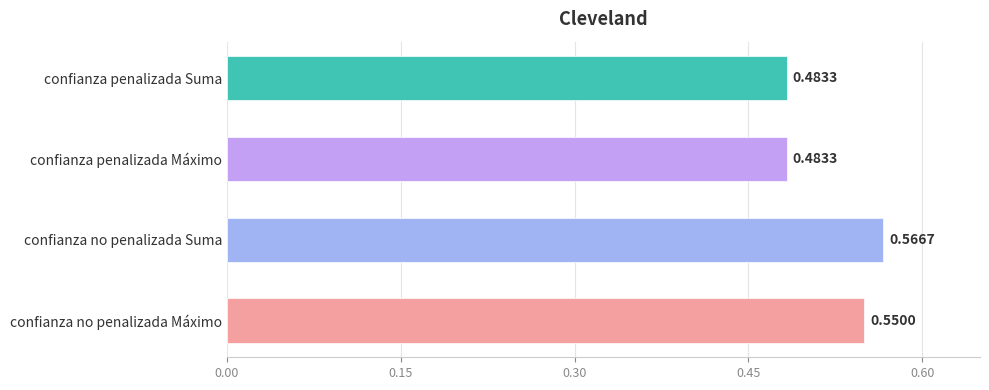

Which category has the highest value across all series?

confianza no penalizada Suma